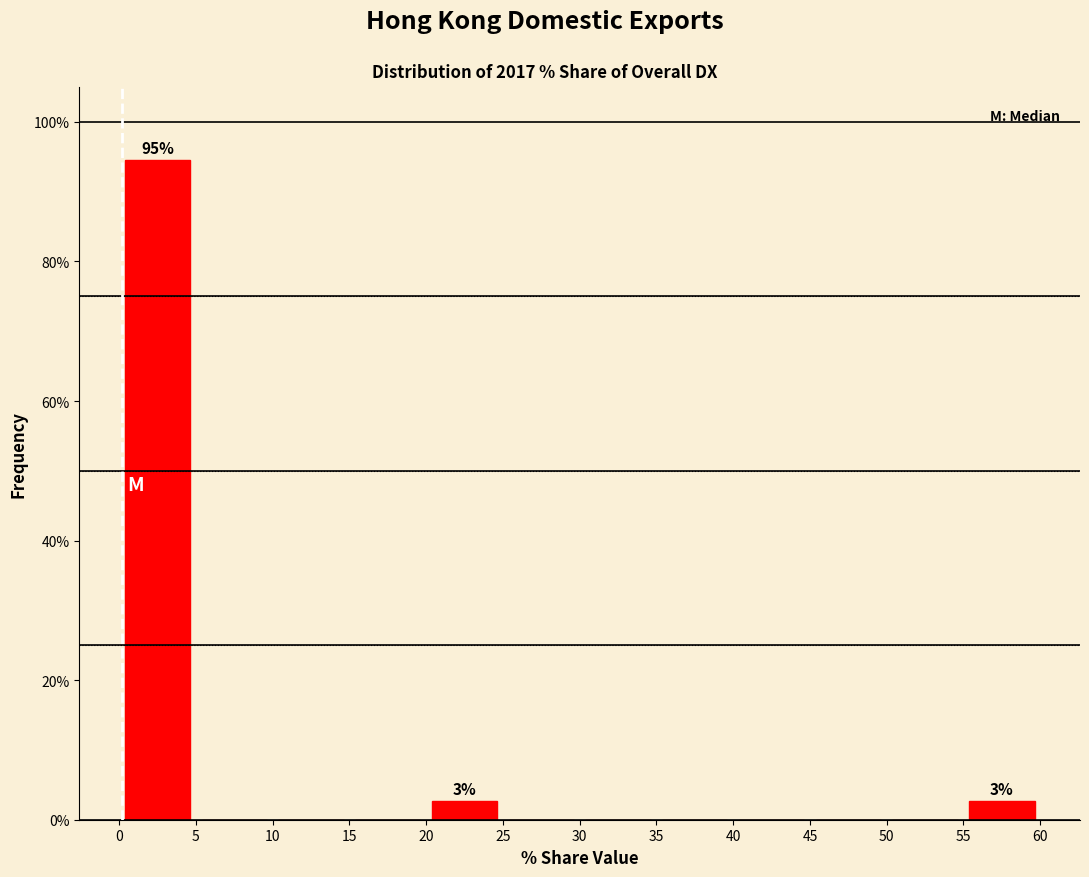

Over which range of the x-axis is the bar tallest?

0 to 5